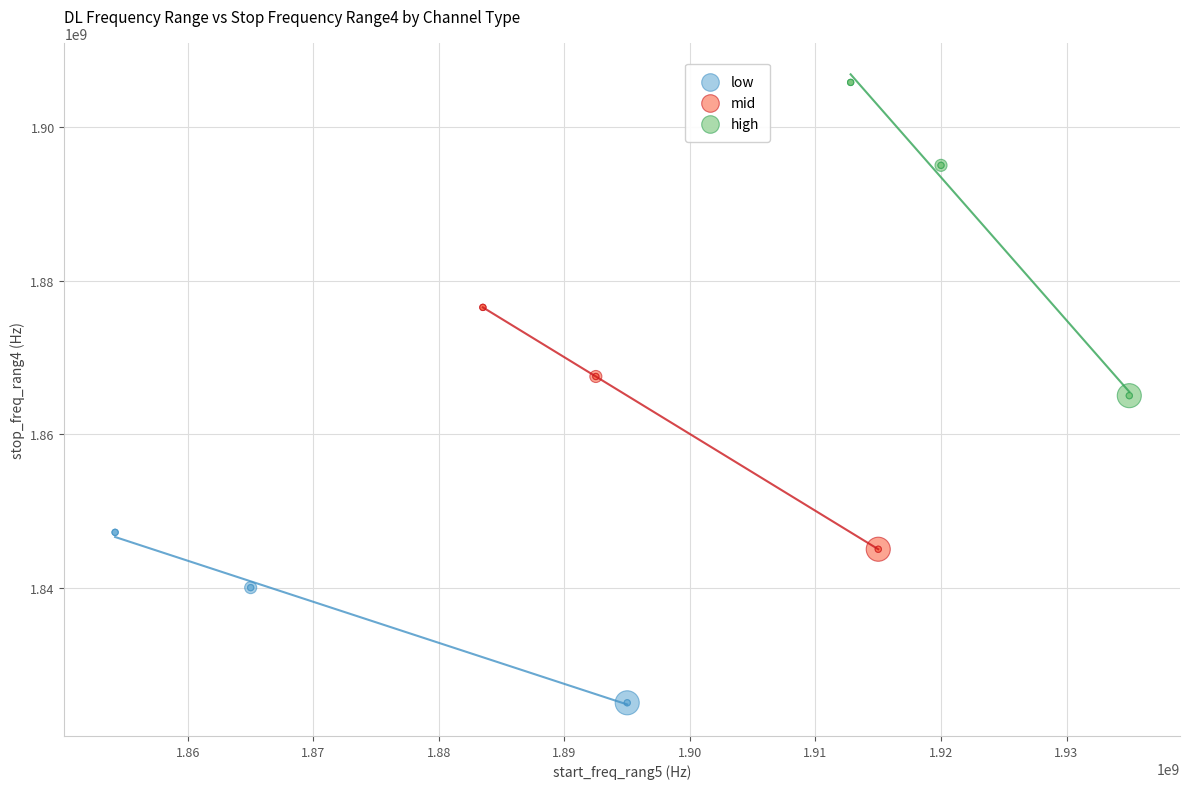

Which series has the largest Y range (max minus min)?

high